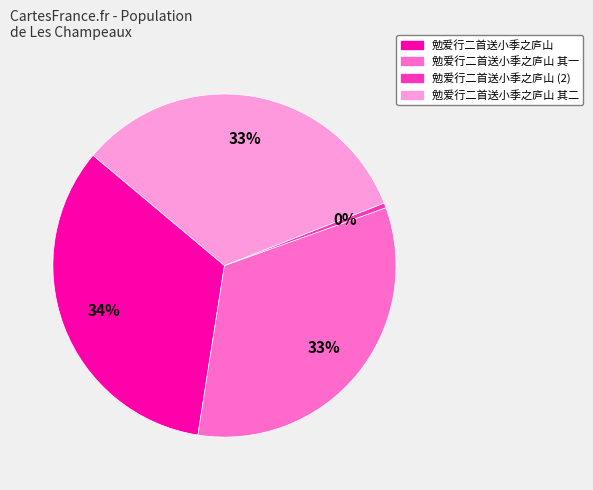

Does any single category account for the majority?

No